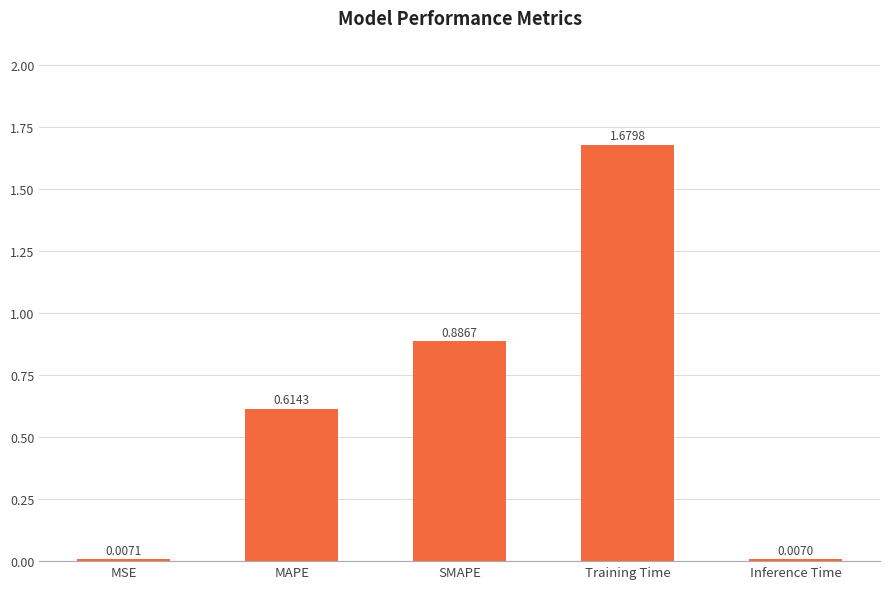

What is the change in value from MAPE to SMAPE?

+0.3